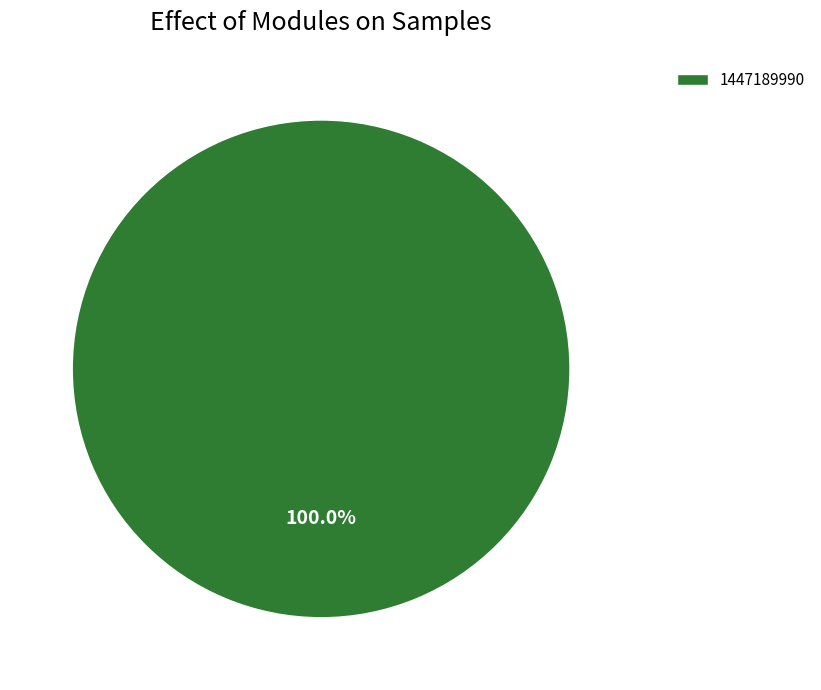

Which slice represents more than half of the pie?

1447189990